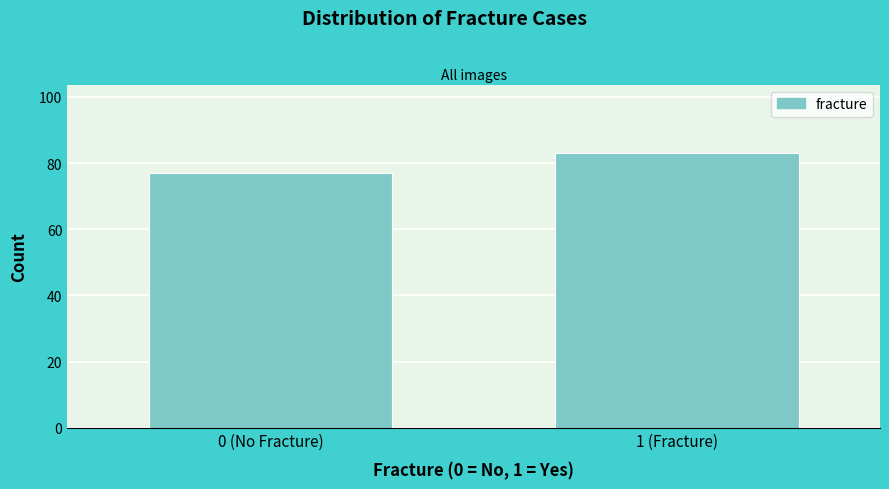

Reading left to right, list all the values displayed in this chart.

77	83